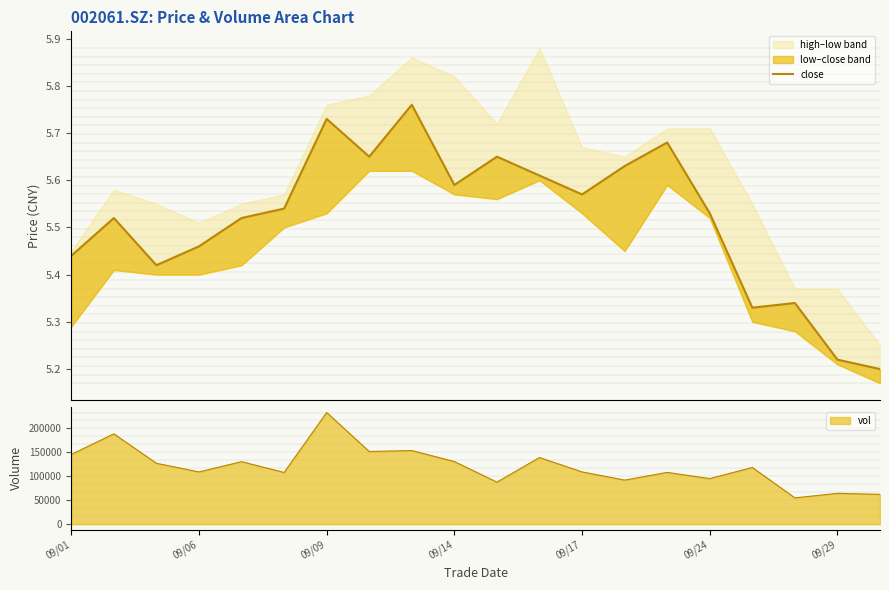

What is the maximum value shown in the chart?

5.8